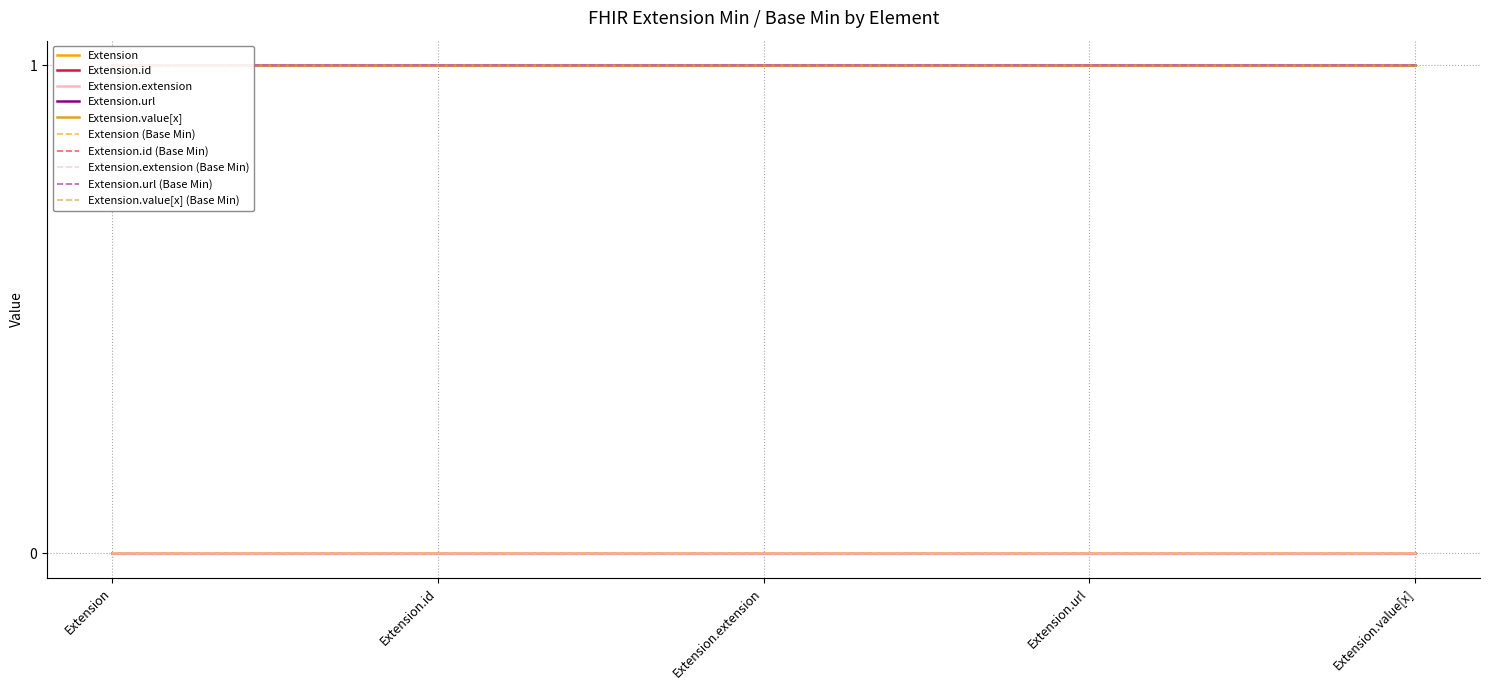

What is the difference between the highest and lowest values at Extension.url?

1